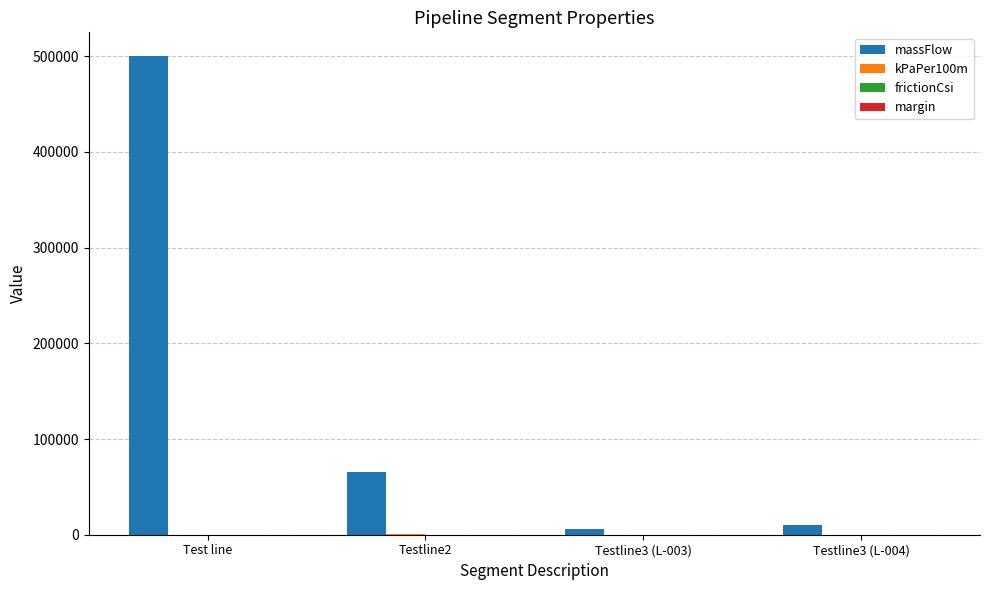

Between Testline2 and Testline3 (L-004), which series saw the biggest shift?

massFlow